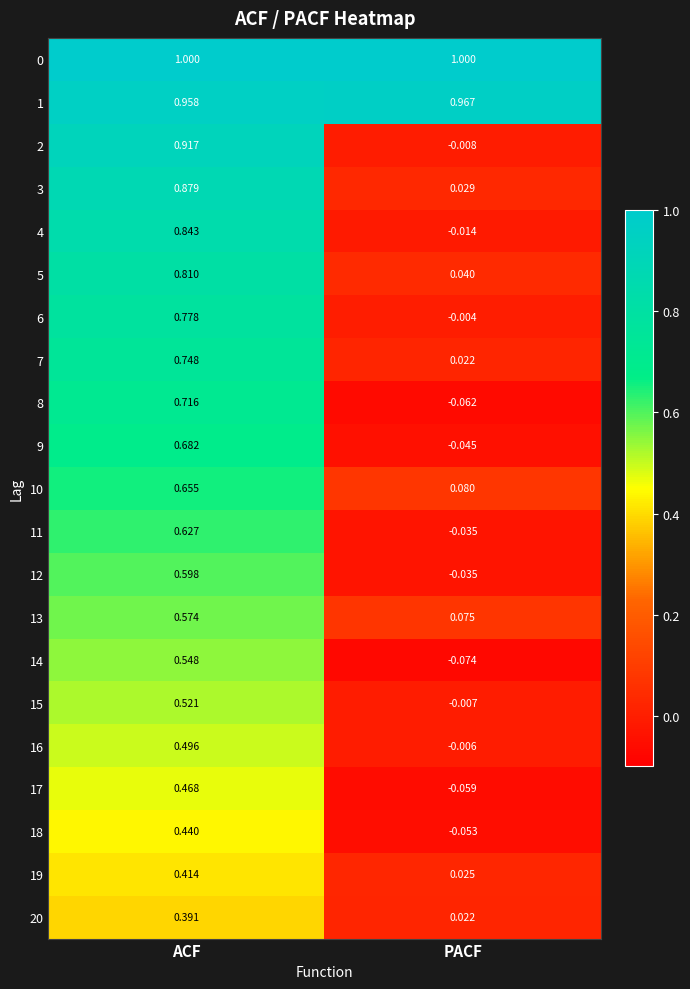

How many distinct data groups are displayed?

21